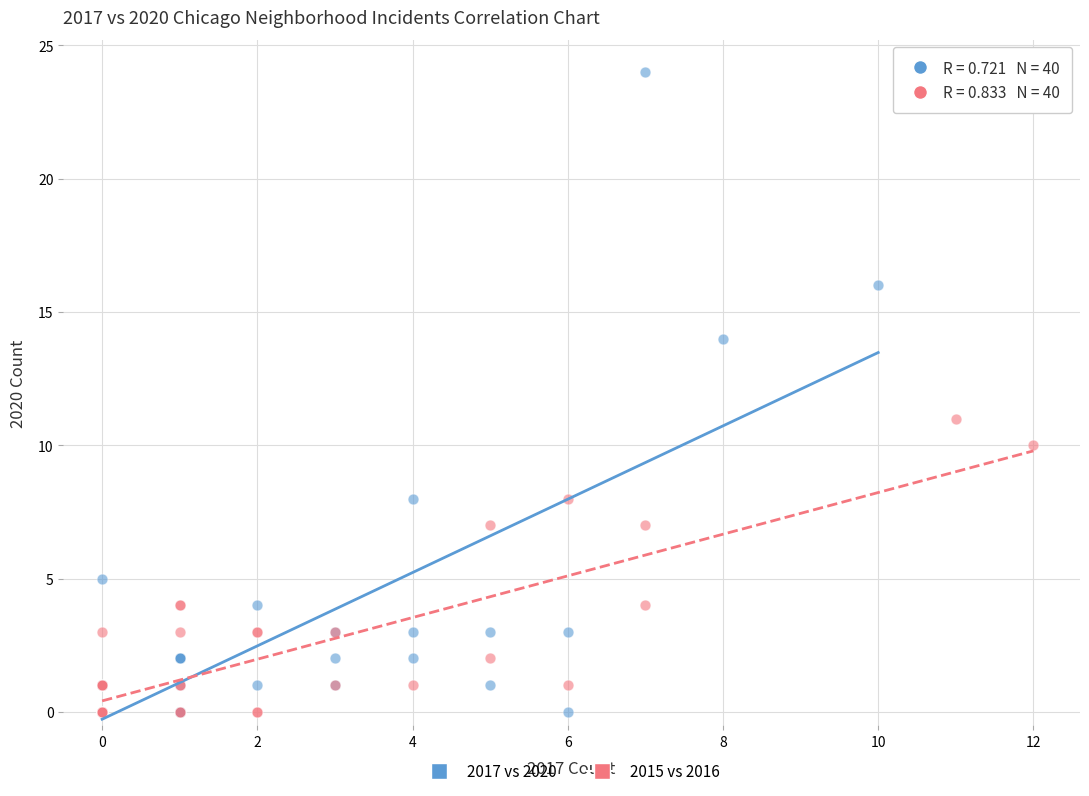

Which series has the widest spread of Y values?

2017 vs 2020